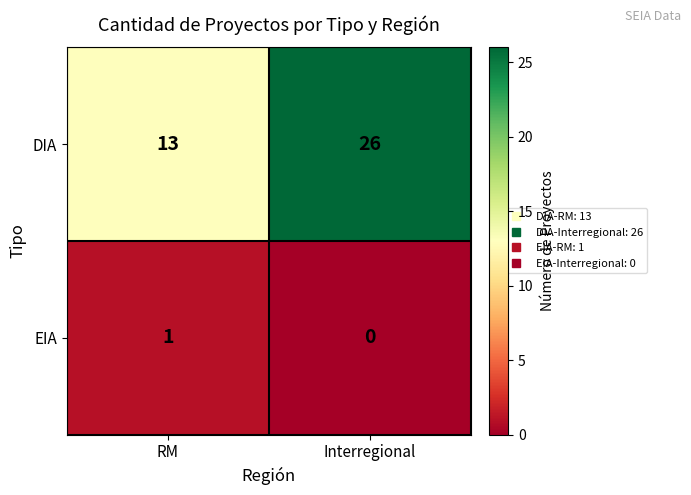

At how many categories does at least one series exceed 4?

2